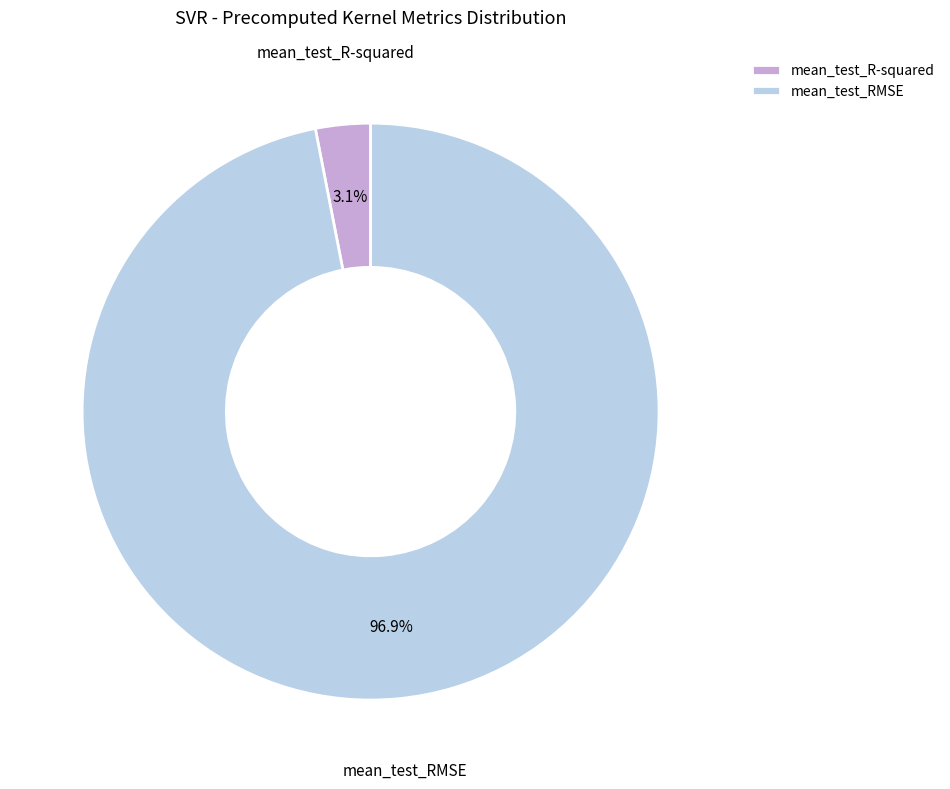

Rank the categories by value from highest to lowest.

mean_test_RMSE, mean_test_R-squared